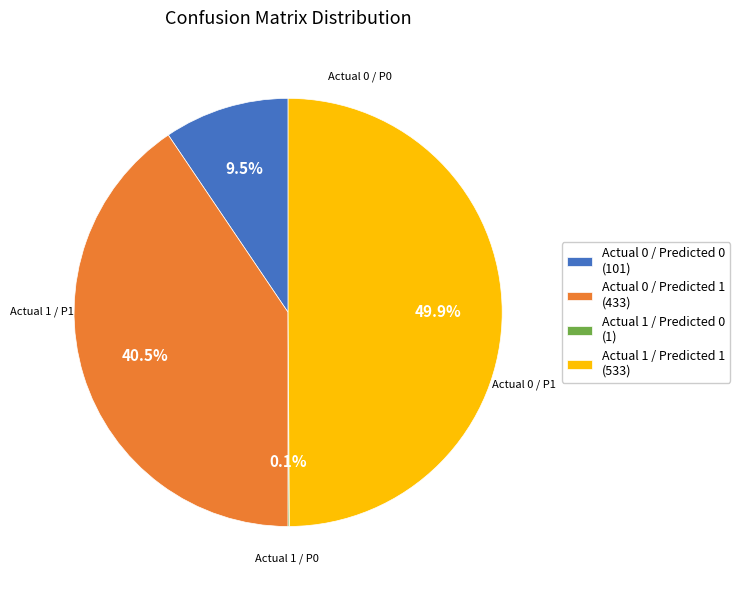

To the nearest percent, what percentage of the pie is Actual 1 / Predicted 1?

50%